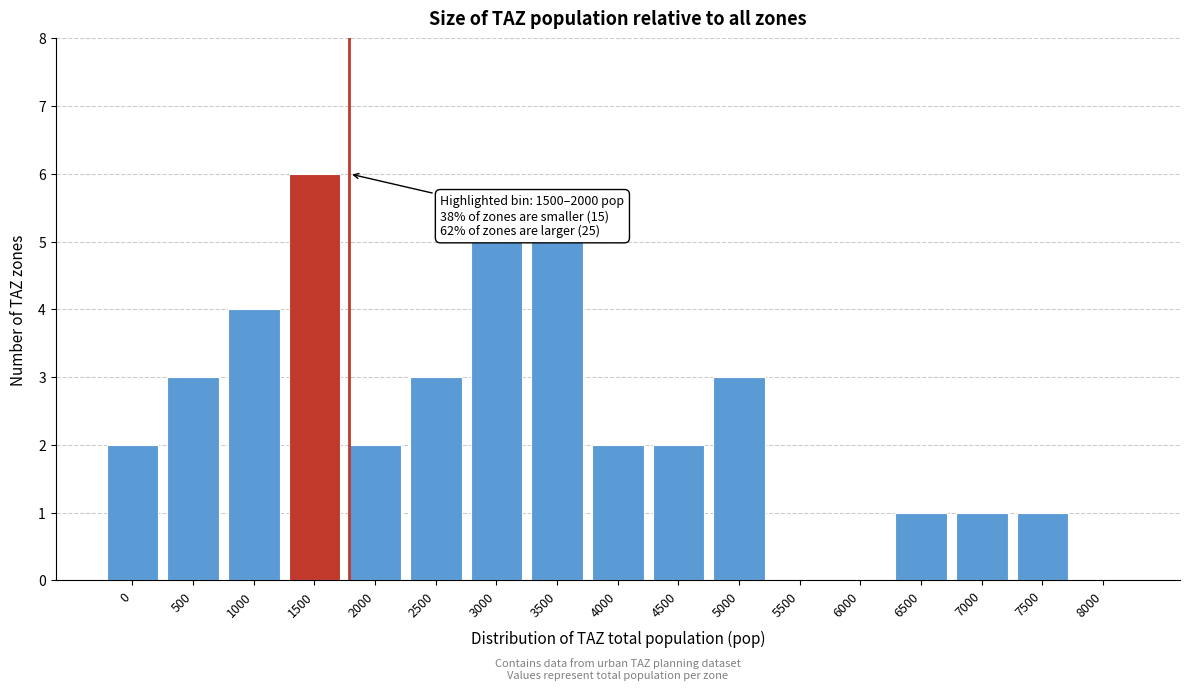

Reading left to right, extract all data points from this chart.

0=2	500=3	1000=4	1500=6	2000=2	2500=3	3000=5	3500=5	4000=2	4500=2	5000=3	5500=0	6000=0	6500=1	7000=1	7500=1	8000=0